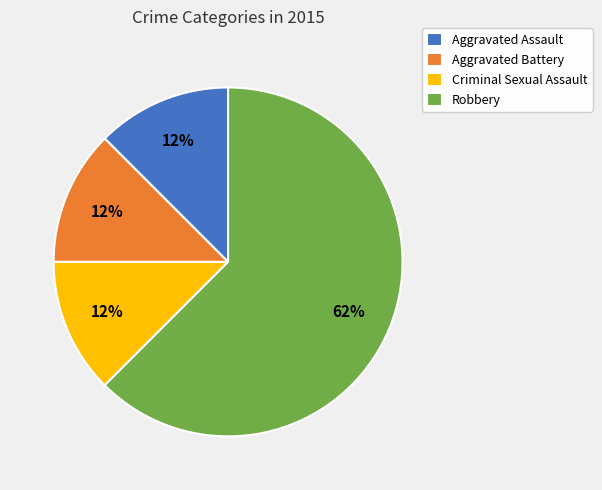

To the nearest percent, what is the average slice percentage?

25%